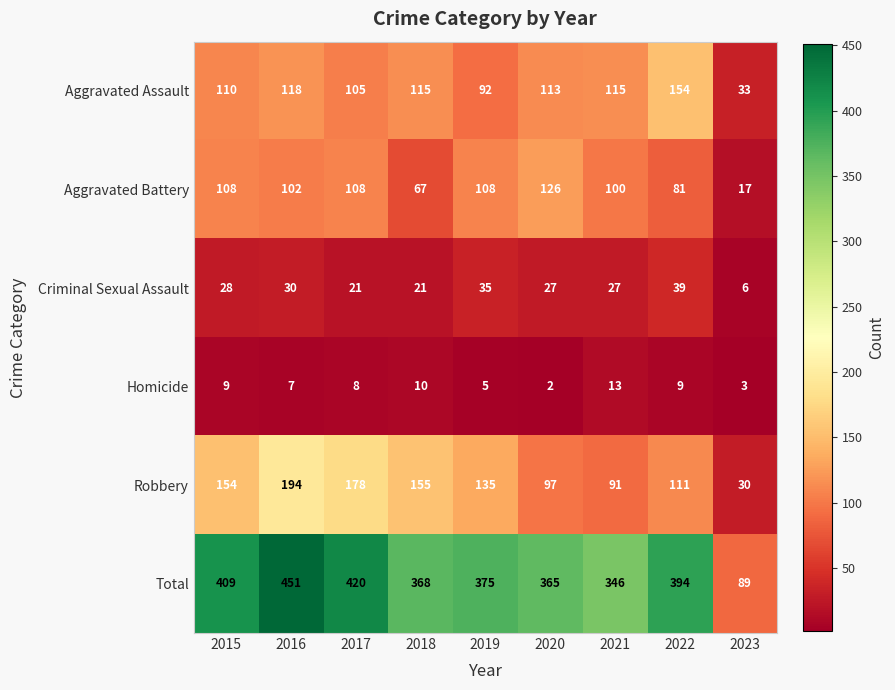

What is the sum of all Criminal Sexual Assault values?

234